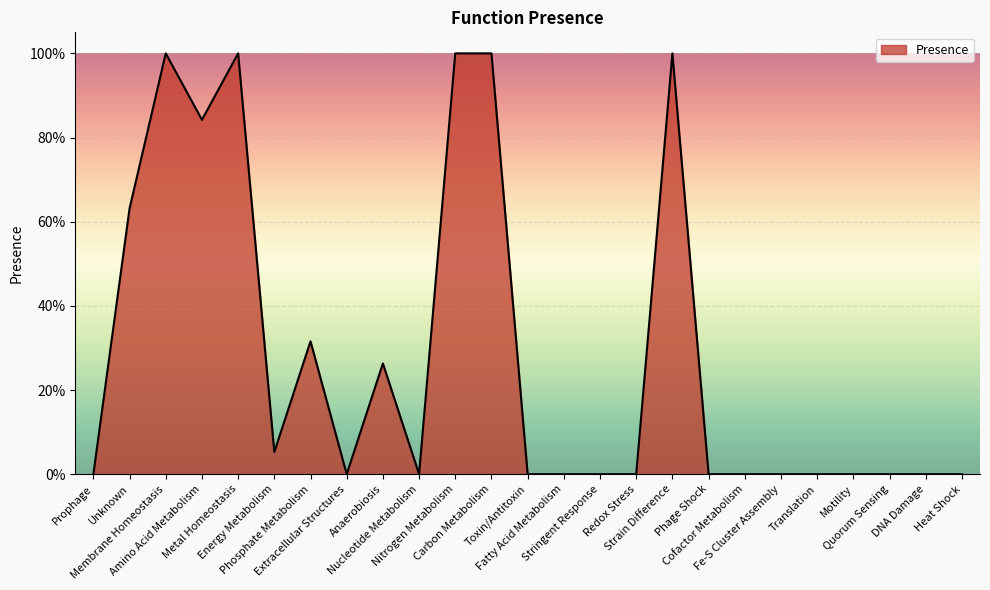

Which category has the highest value across all series?

Membrane Homeostasis